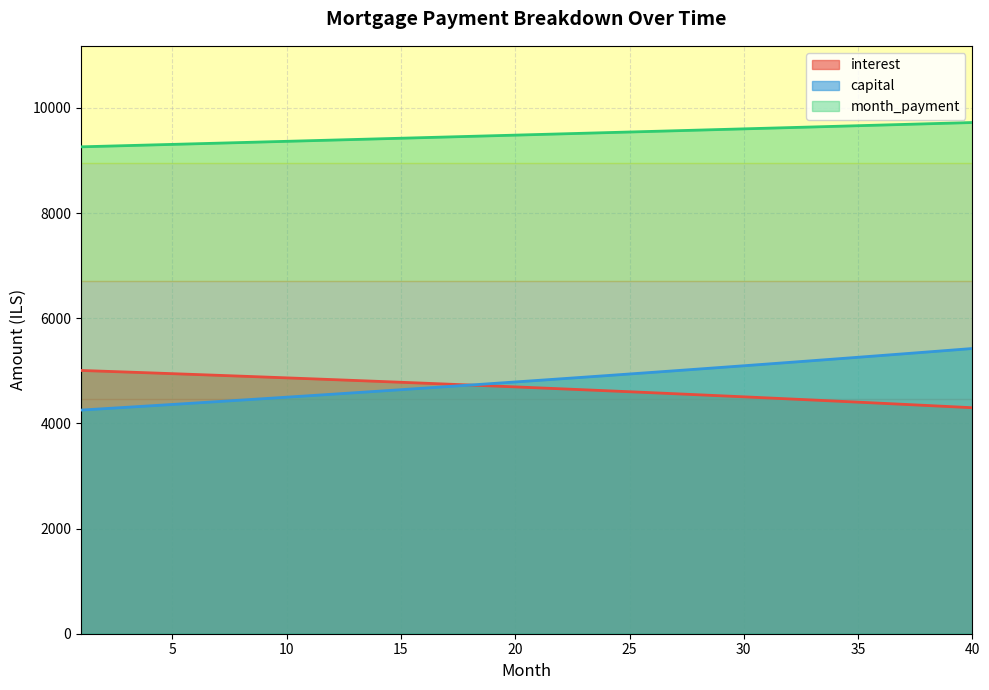

Reading left to right, extract all data points from this chart.

interest: 5006.2	4991.2	4976.0	4960.7	4945.2	4929.6	4913.8	4897.8	4881.7	4865.4	4849.0	4832.4	4815.6	4798.7	4781.6	4764.4	4746.9	4729.3	4711.6	4693.6	4675.6	4657.3	4638.8	4620.2	4601.4	4582.4	4563.3	4543.9	4524.4	4504.7	4484.9	4464.8	4444.5	4424.1	4403.5	4382.7	4361.7	4340.5	4319.1	4297.5
capital: 4252.5	4279.1	4305.9	4332.9	4360.0	4387.2	4414.7	4442.3	4470.1	4498.1	4526.2	4554.5	4583.0	4611.7	4640.6	4669.6	4698.8	4728.2	4757.8	4787.5	4817.5	4847.6	4877.9	4908.5	4939.2	4970.1	5001.2	5032.5	5063.9	5095.6	5127.5	5159.6	5191.9	5224.4	5257.0	5289.9	5323.0	5356.3	5389.8	5423.6
month_payment: 9258.8	9270.4	9282.0	9293.6	9305.2	9316.8	9328.5	9340.1	9351.8	9363.5	9375.2	9386.9	9398.6	9410.4	9422.1	9433.9	9445.7	9457.5	9469.3	9481.2	9493.0	9504.9	9516.8	9528.7	9540.6	9552.5	9564.5	9576.4	9588.4	9600.4	9612.4	9624.4	9636.4	9648.5	9660.5	9672.6	9684.7	9696.8	9708.9	9721.0